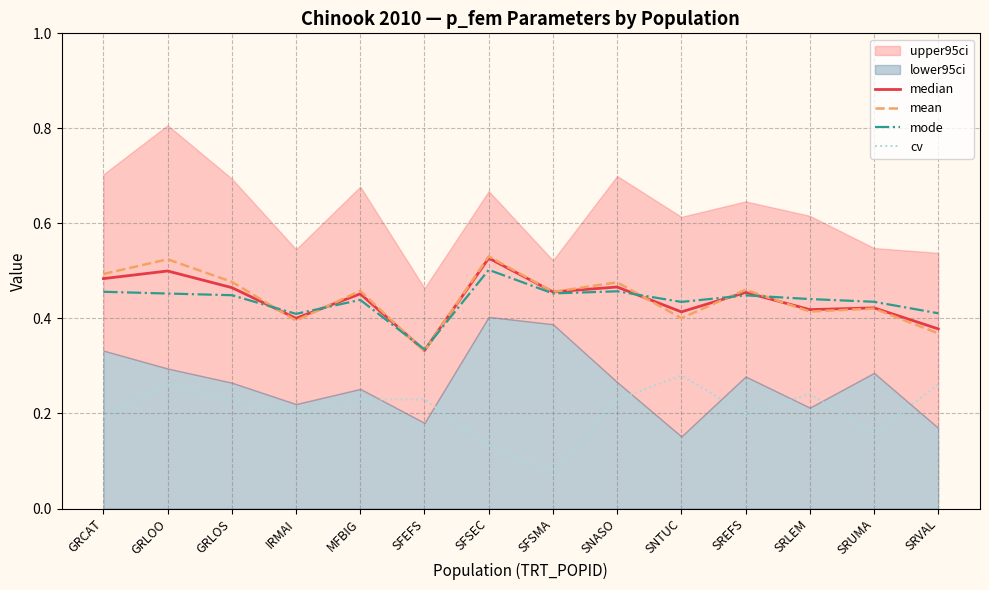

Which category has the highest value in the mode series?

SFSEC